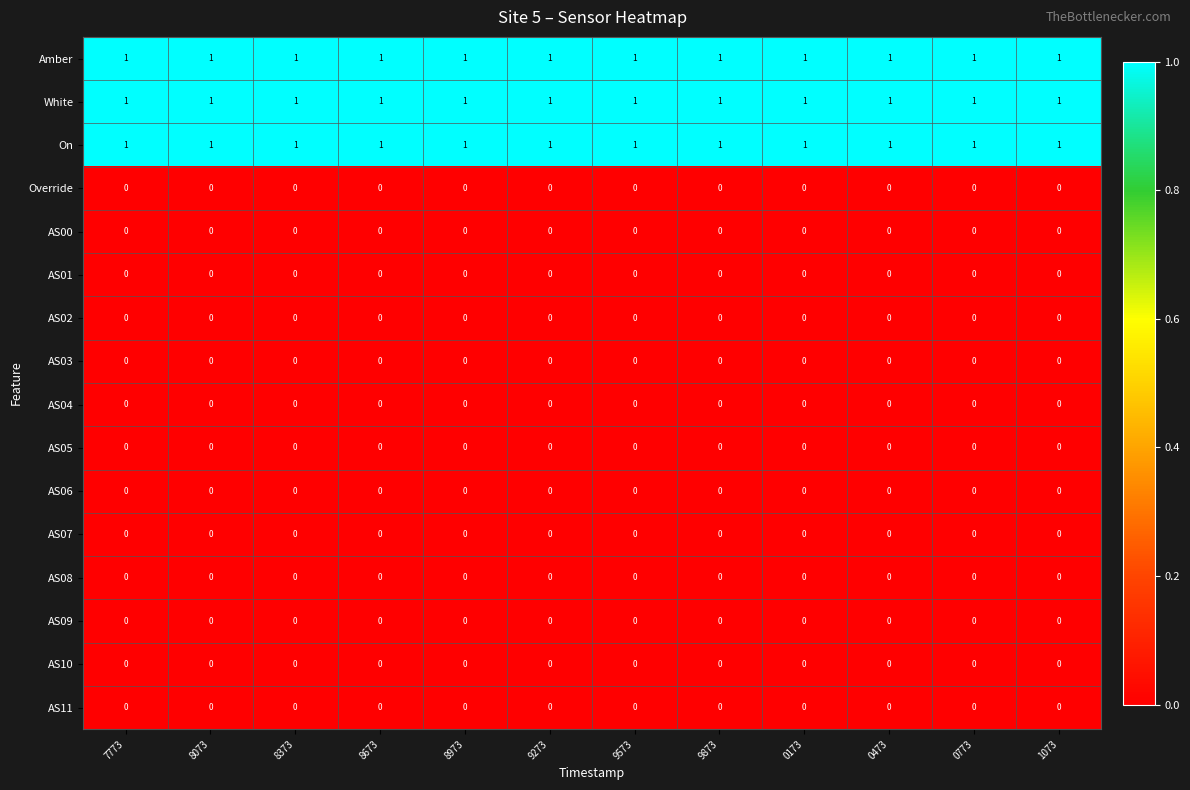

At how many categories does at least one series exceed 0?

12